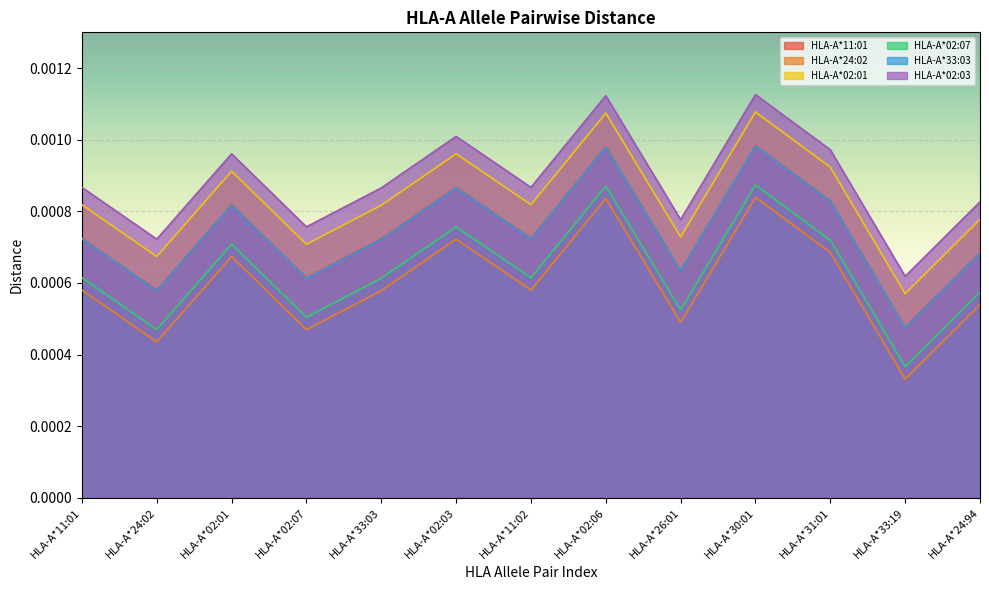

Which category has the lowest value in the HLA-A*24:02 series?

HLA-A*33:19